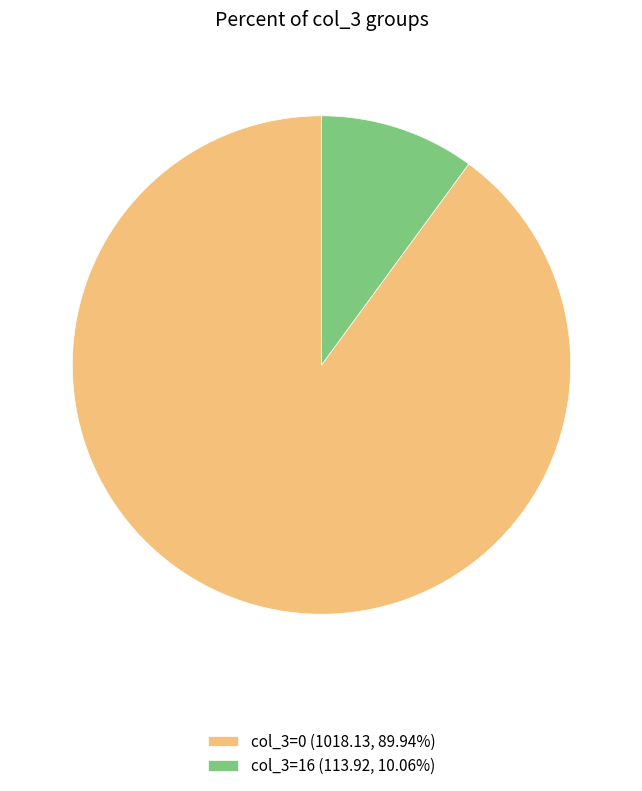

Do col_3=16 (113.92, 10.06%) and col_3=0 (1018.13, 89.94%) together represent more than half of the pie?

Yes